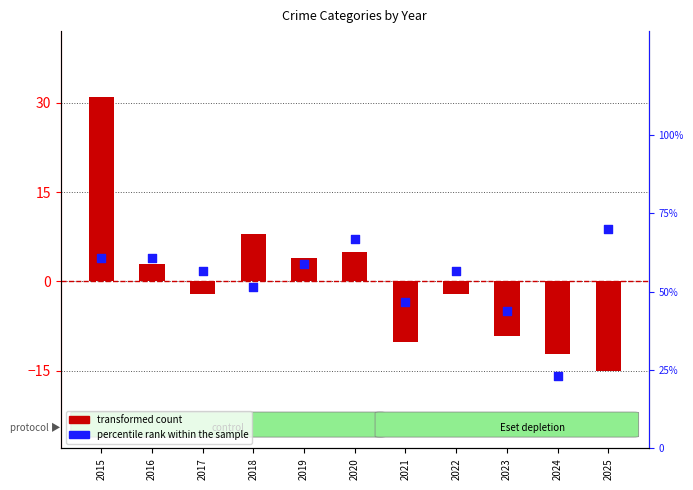

Which series has the largest Y range (max minus min)?

percentile rank within the sample